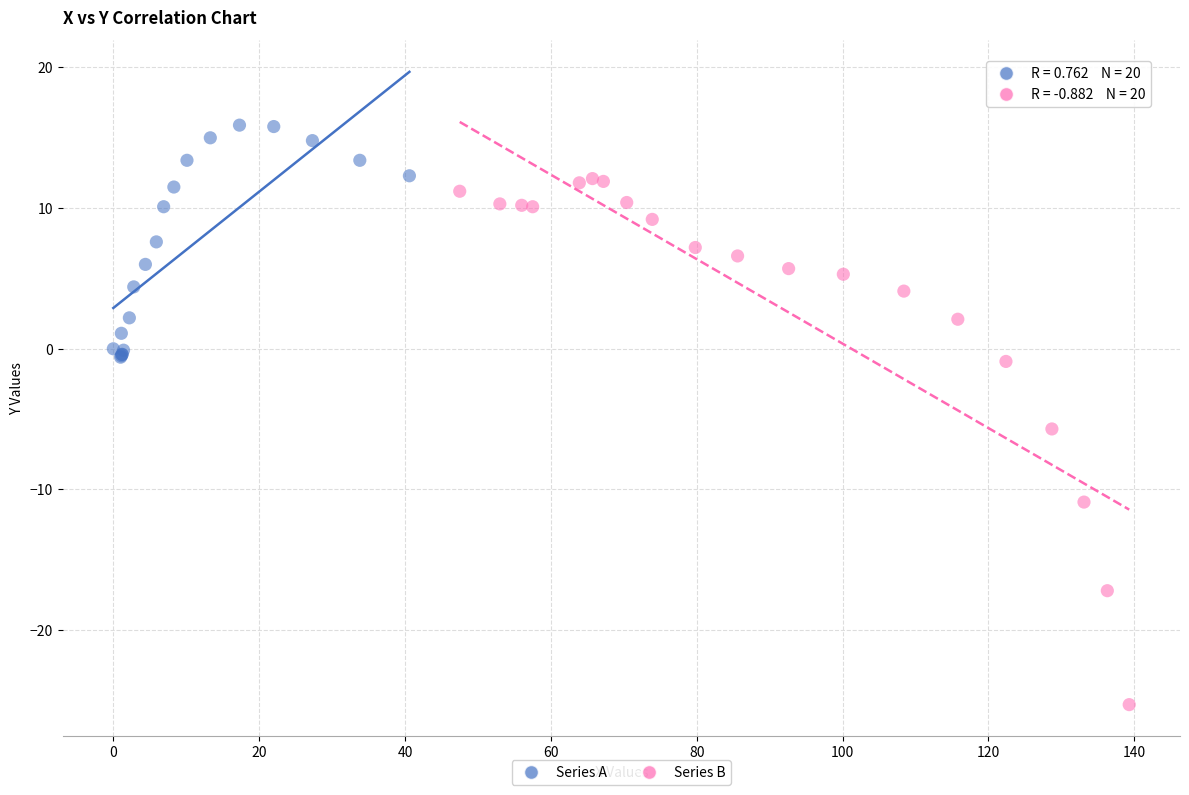

What are all the series names shown in the legend?

Series A, Series B